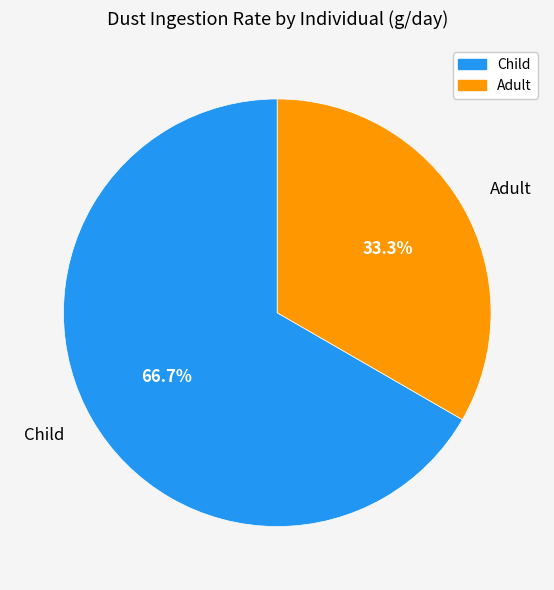

Which slice is the largest?

Child